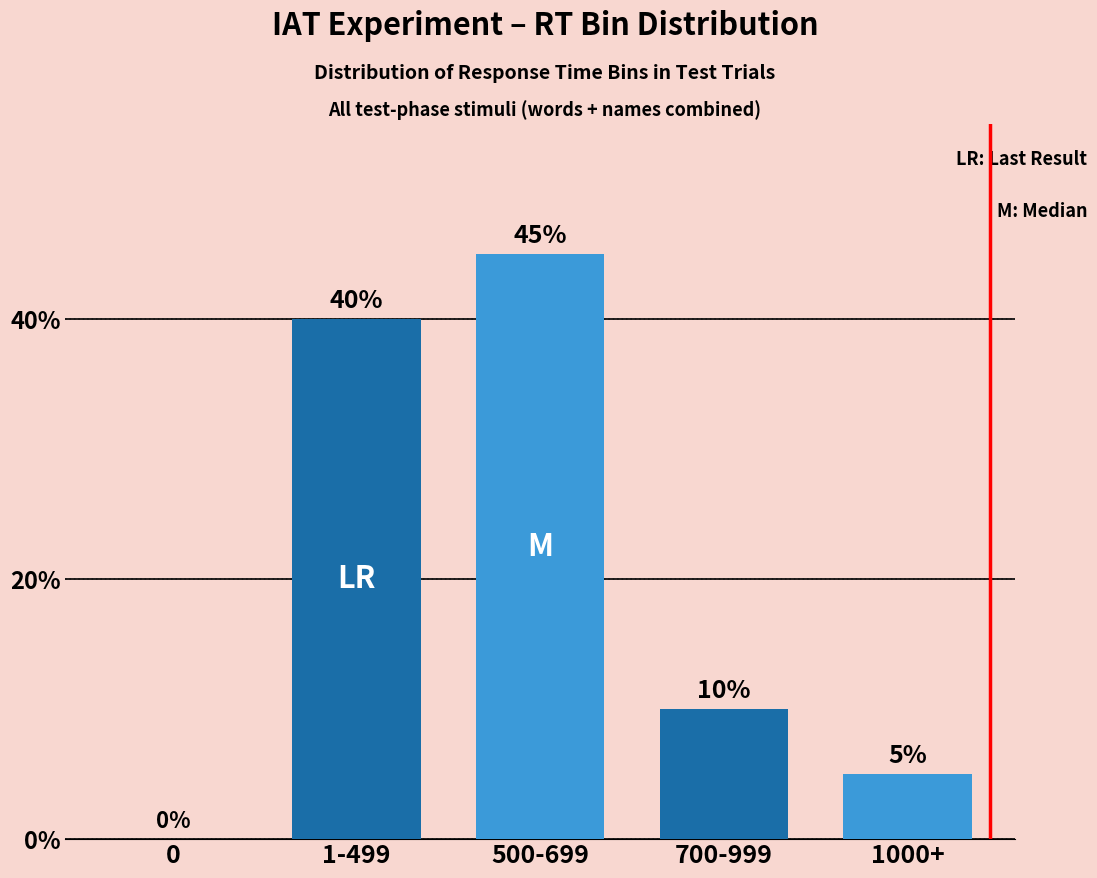

Reading right to left, list all the values displayed in this chart.

5	10	45	40	0